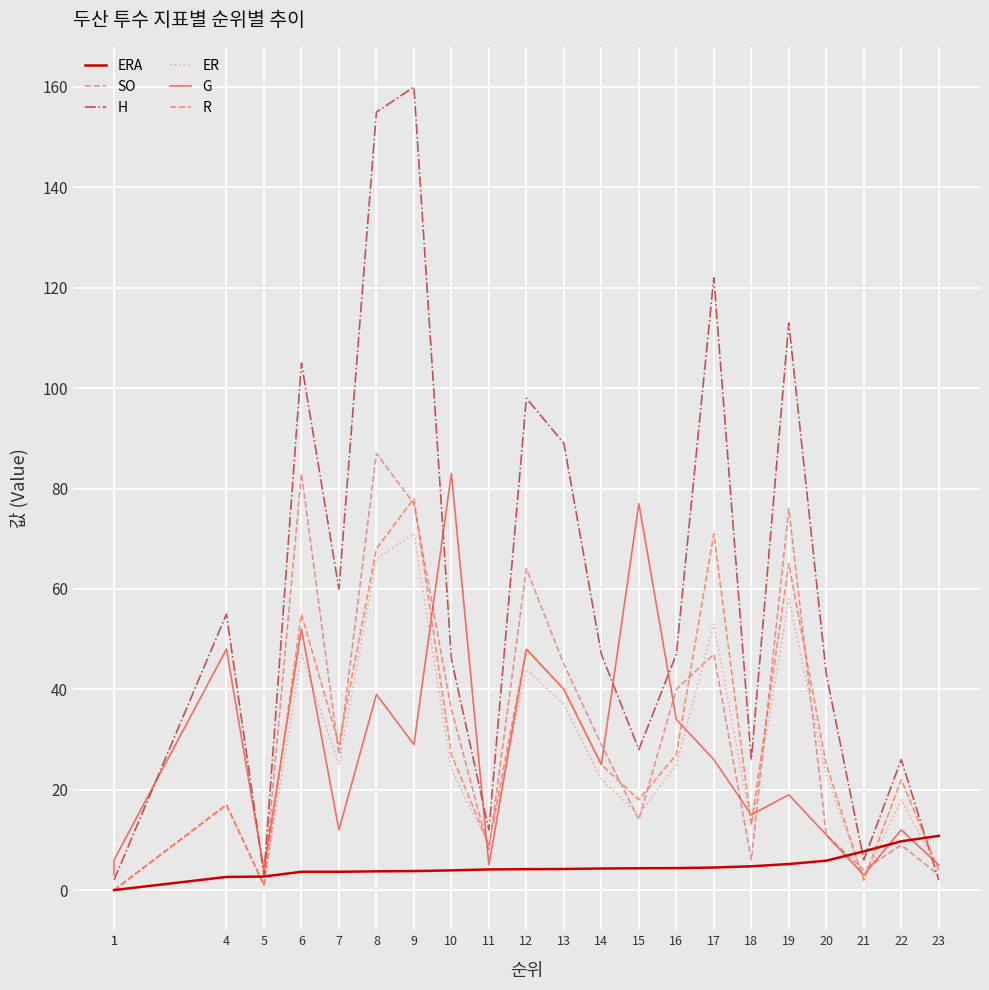

Which label corresponds to the largest value in the chart?

9